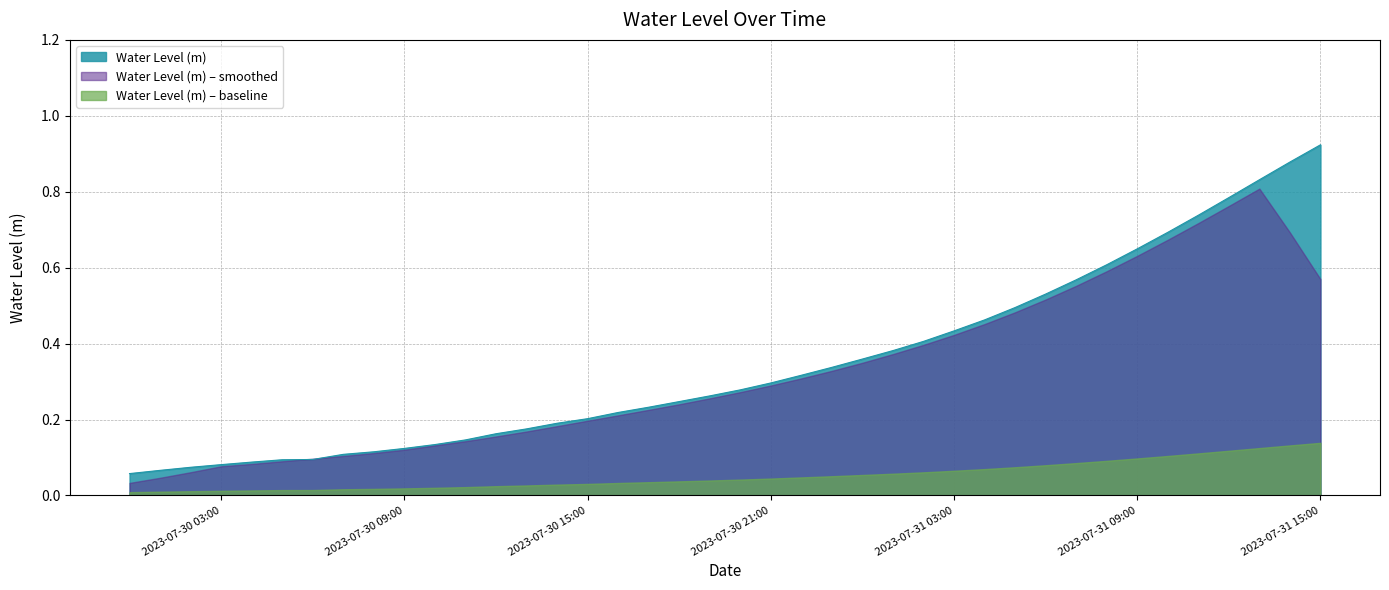

Rank the series by their maximum value, from lowest to highest.

Water Level (m) – baseline, Water Level (m) – smoothed, Water Level (m)